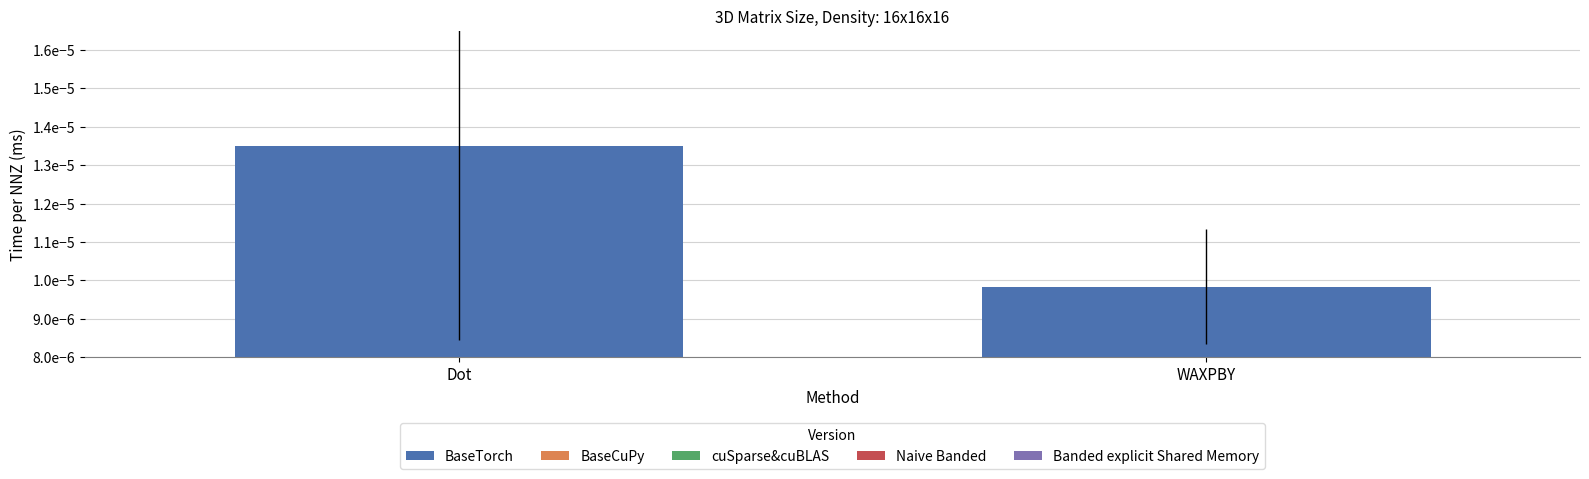

Count the values in the range 0 to 1.

2